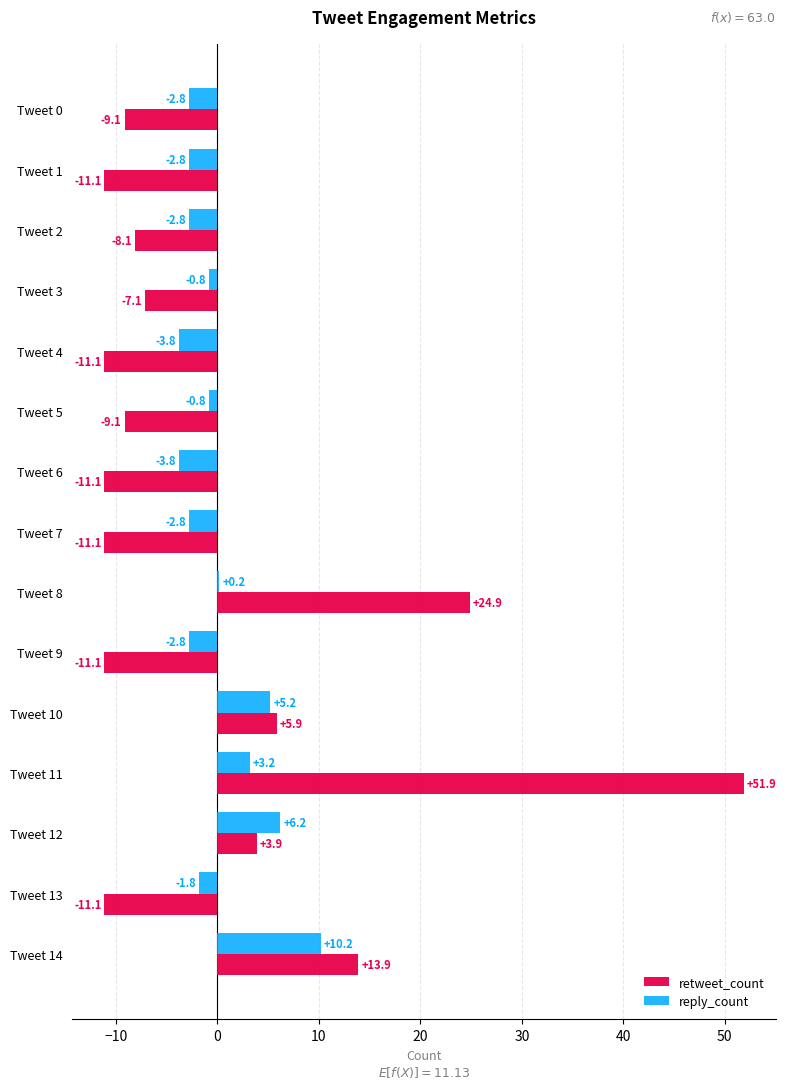

How many values in retweet_count are above zero?

5